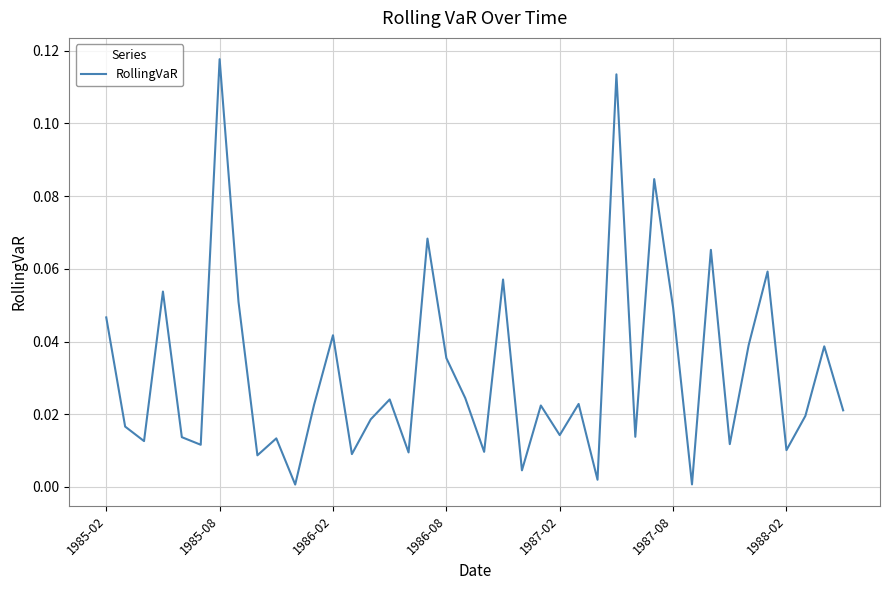

Reading left to right, extract all data points from this chart.

0.0	0.0	0.0	0.1	0.0	0.0	0.1	0.1	0.0	0.0	0.0	0.0	0.0	0.0	0.0	0.0	0.0	0.1	0.0	0.0	0.0	0.1	0.0	0.0	0.0	0.0	0.0	0.1	0.0	0.1	0.0	0.0	0.1	0.0	0.0	0.1	0.0	0.0	0.0	0.0